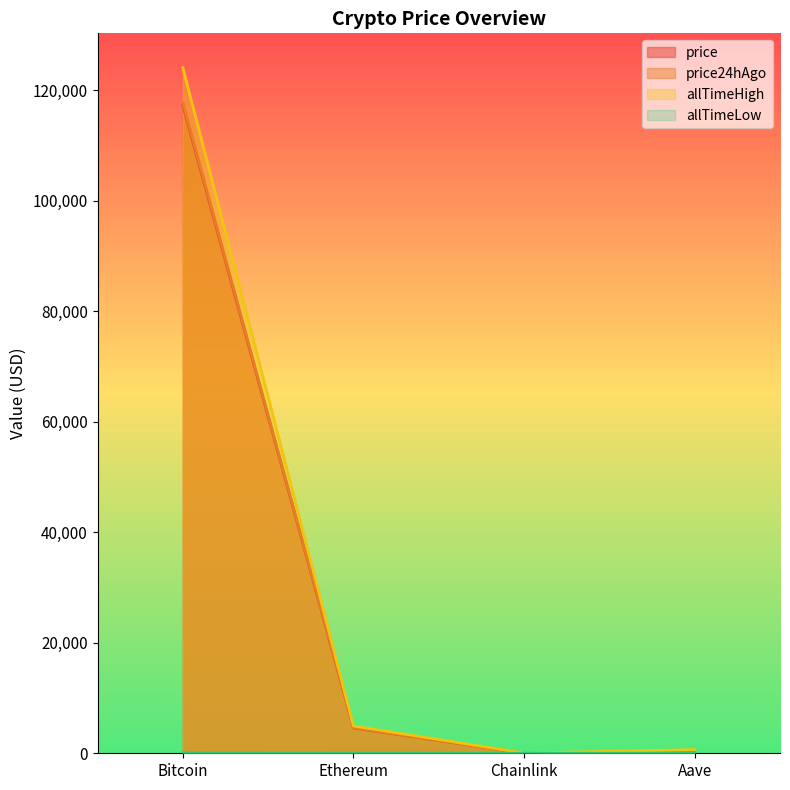

Rank the series at Bitcoin from lowest to highest value.

allTimeLow, price, price24hAgo, allTimeHigh